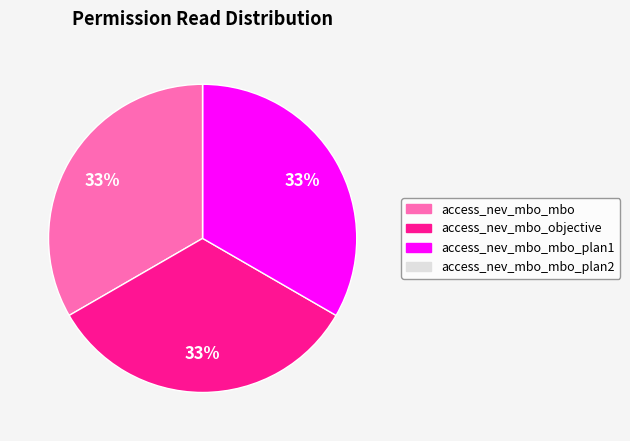

To the nearest percent, what is the difference between the largest and smallest slice percentages?

33%